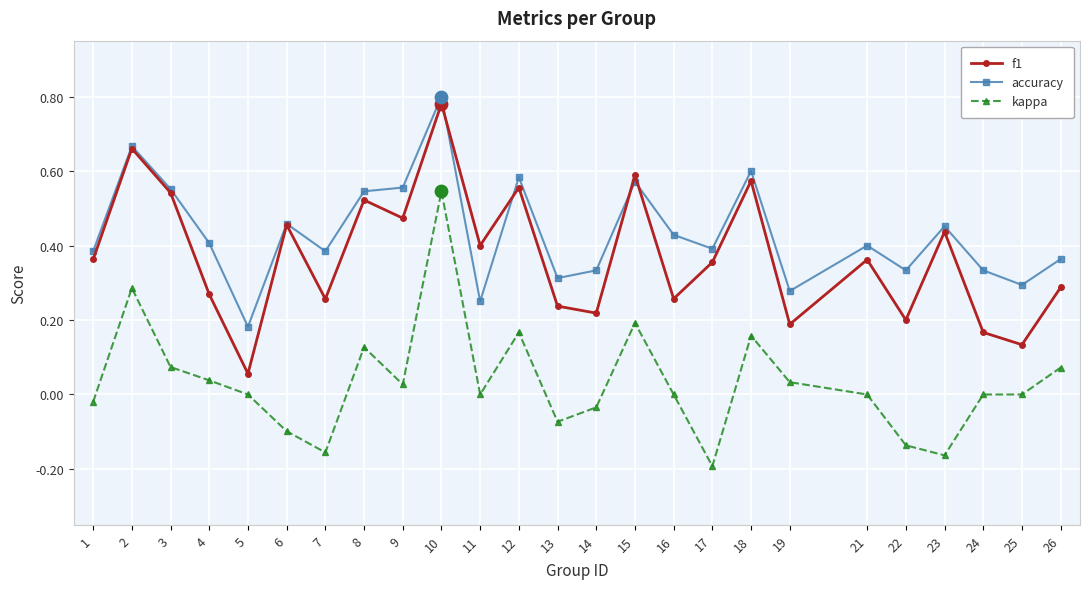

At how many categories does at least one series exceed 0?

25